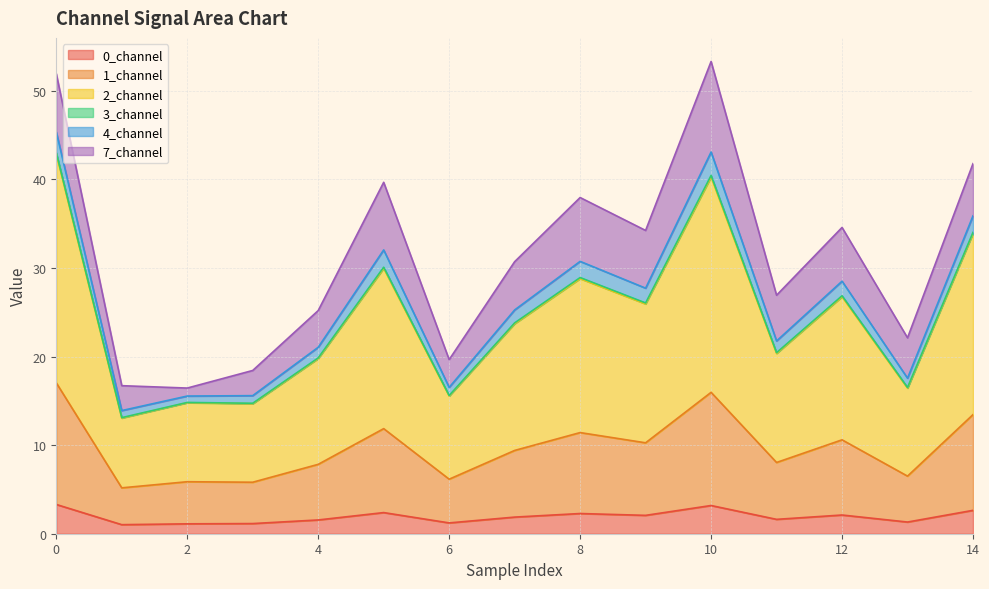

True or false: 1_channel and 2_channel intersect in this chart.

False